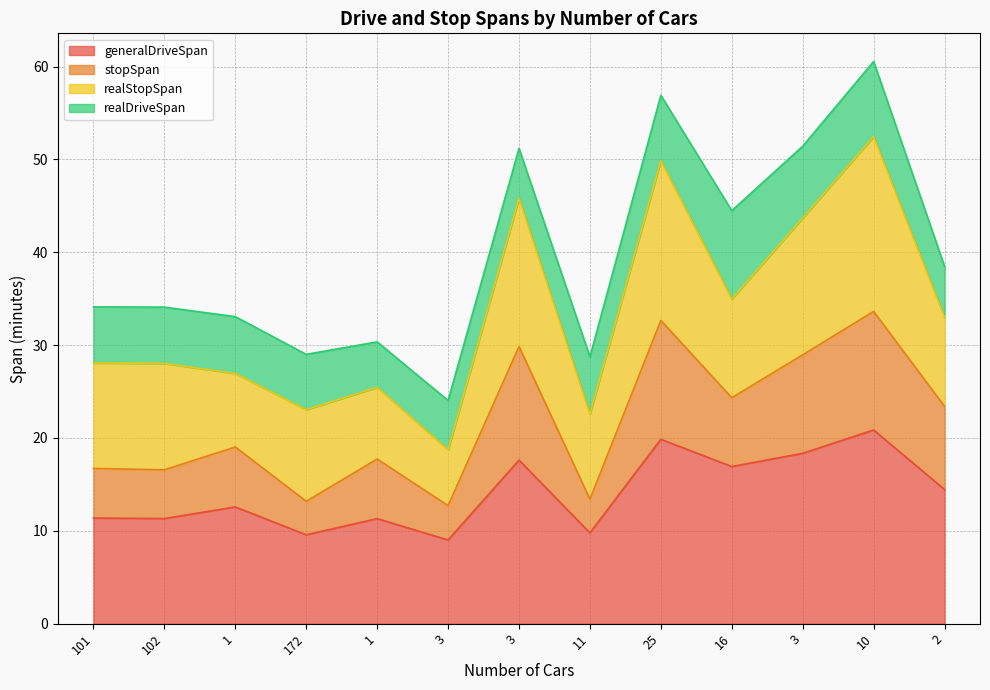

Does the chart display data point markers on the line(s)?

No